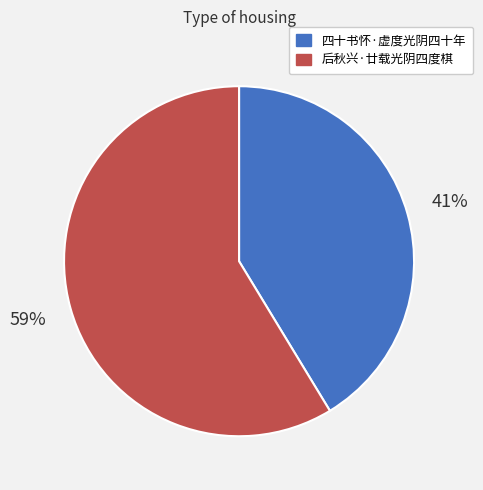

Is it true that 后秋兴·廿载光阴四度棋 is 65% of the pie?

False